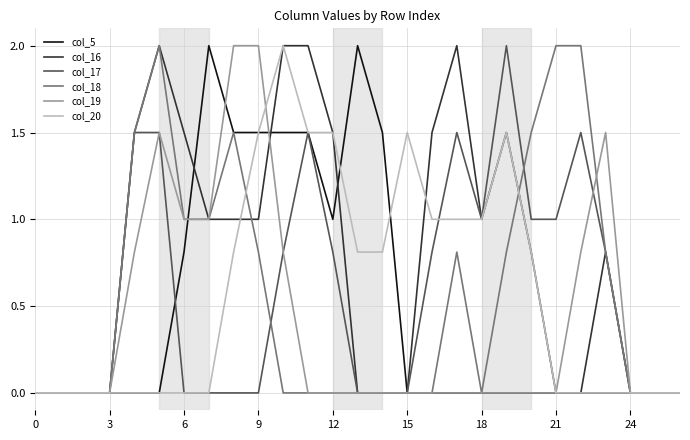

What is the difference between the maximum and minimum values in the col_5 series?

2.0